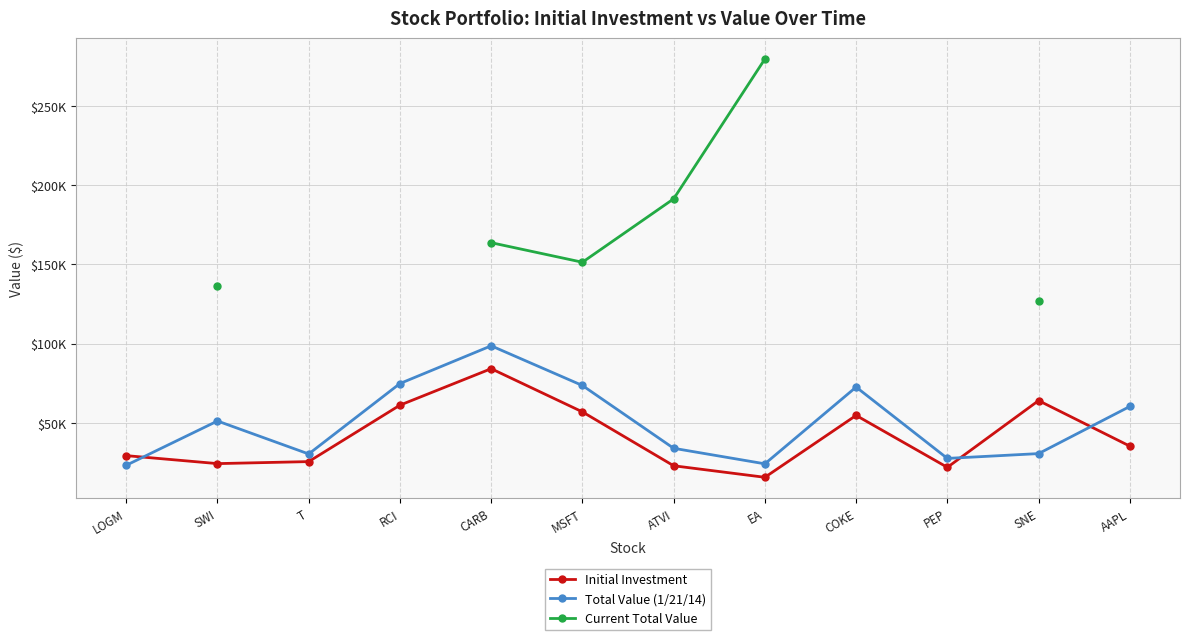

What is the difference between the highest and lowest values at EA?

263810.9